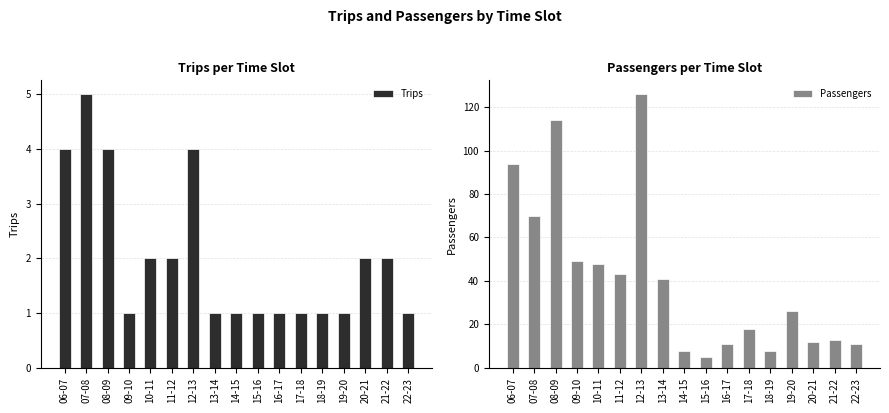

What is the difference between the second highest and second lowest values in the Trips series?

3